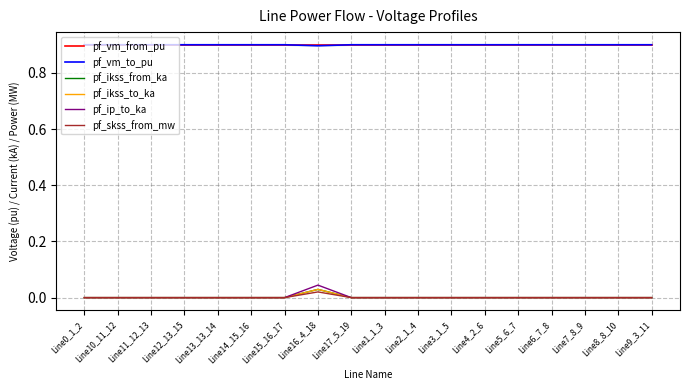

Does the chart display data point markers on the line(s)?

No